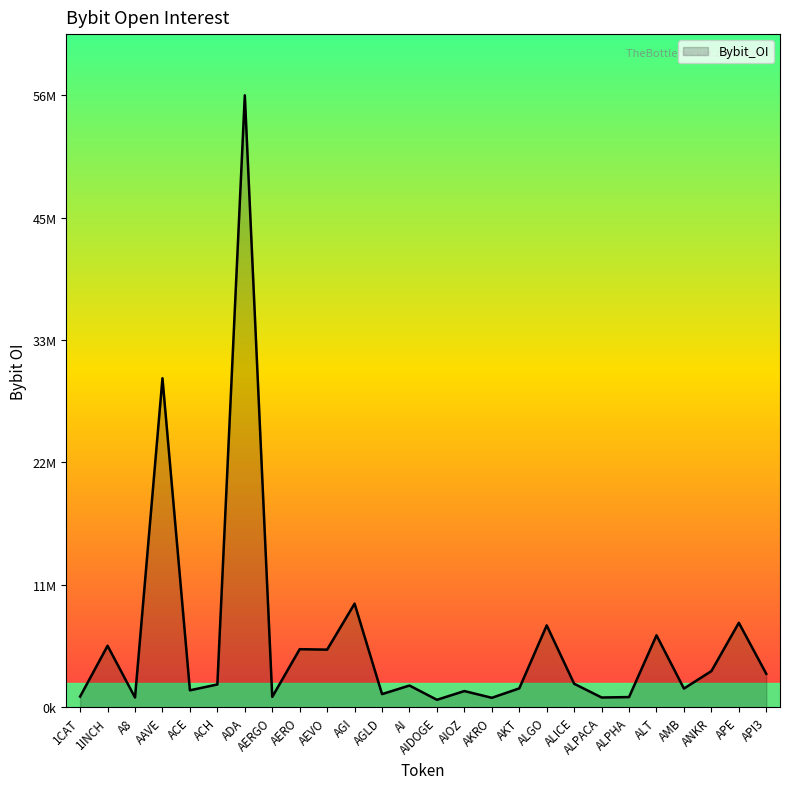

Where does the data first go above 2092772?

1INCH